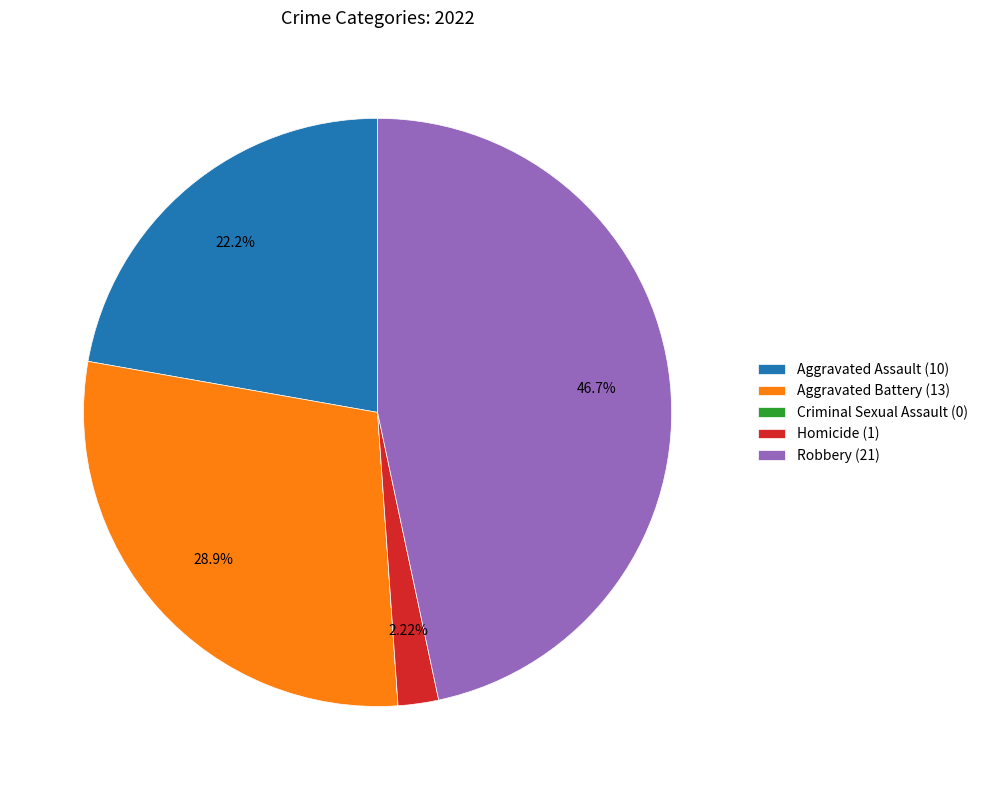

To the nearest percent, what is the average slice percentage?

20%